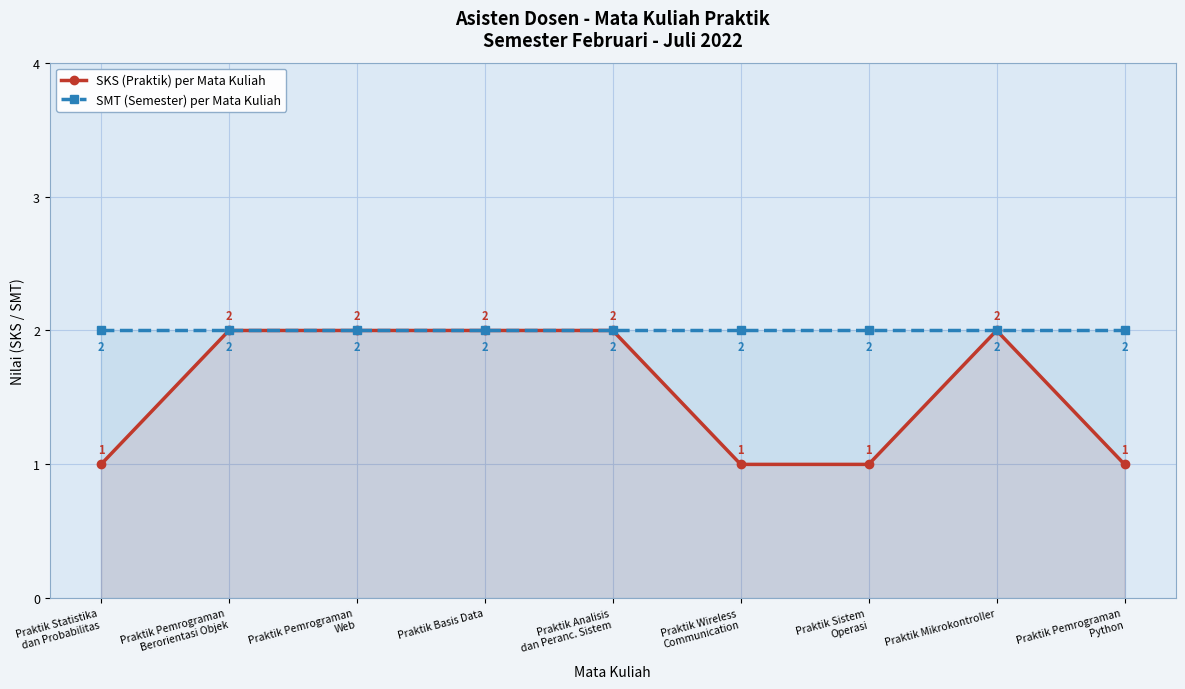

The SKS (Praktik) per Mata Kuliah series shows 0 at Praktik Wireless
Communication. True or false?

False